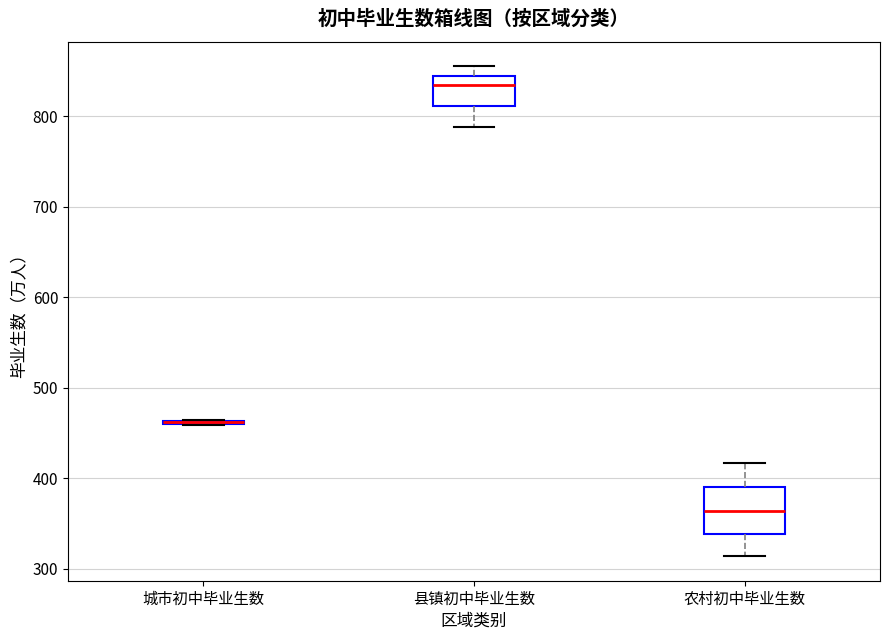

Reading left to right, transcribe this box plot: for each box, give where its median line is, the range the box spans, and where its two whiskers end, as read against the y-axis. The values are not printed on the chart, so give them approximately, as read against the axis.

城市初中毕业生数: box collapsed to a line at 460, whiskers 460 to 460
县镇初中毕业生数: median 830, box 810 to 850, whiskers 790 to 860
农村初中毕业生数: median 360, box 340 to 390, whiskers 310 to 420